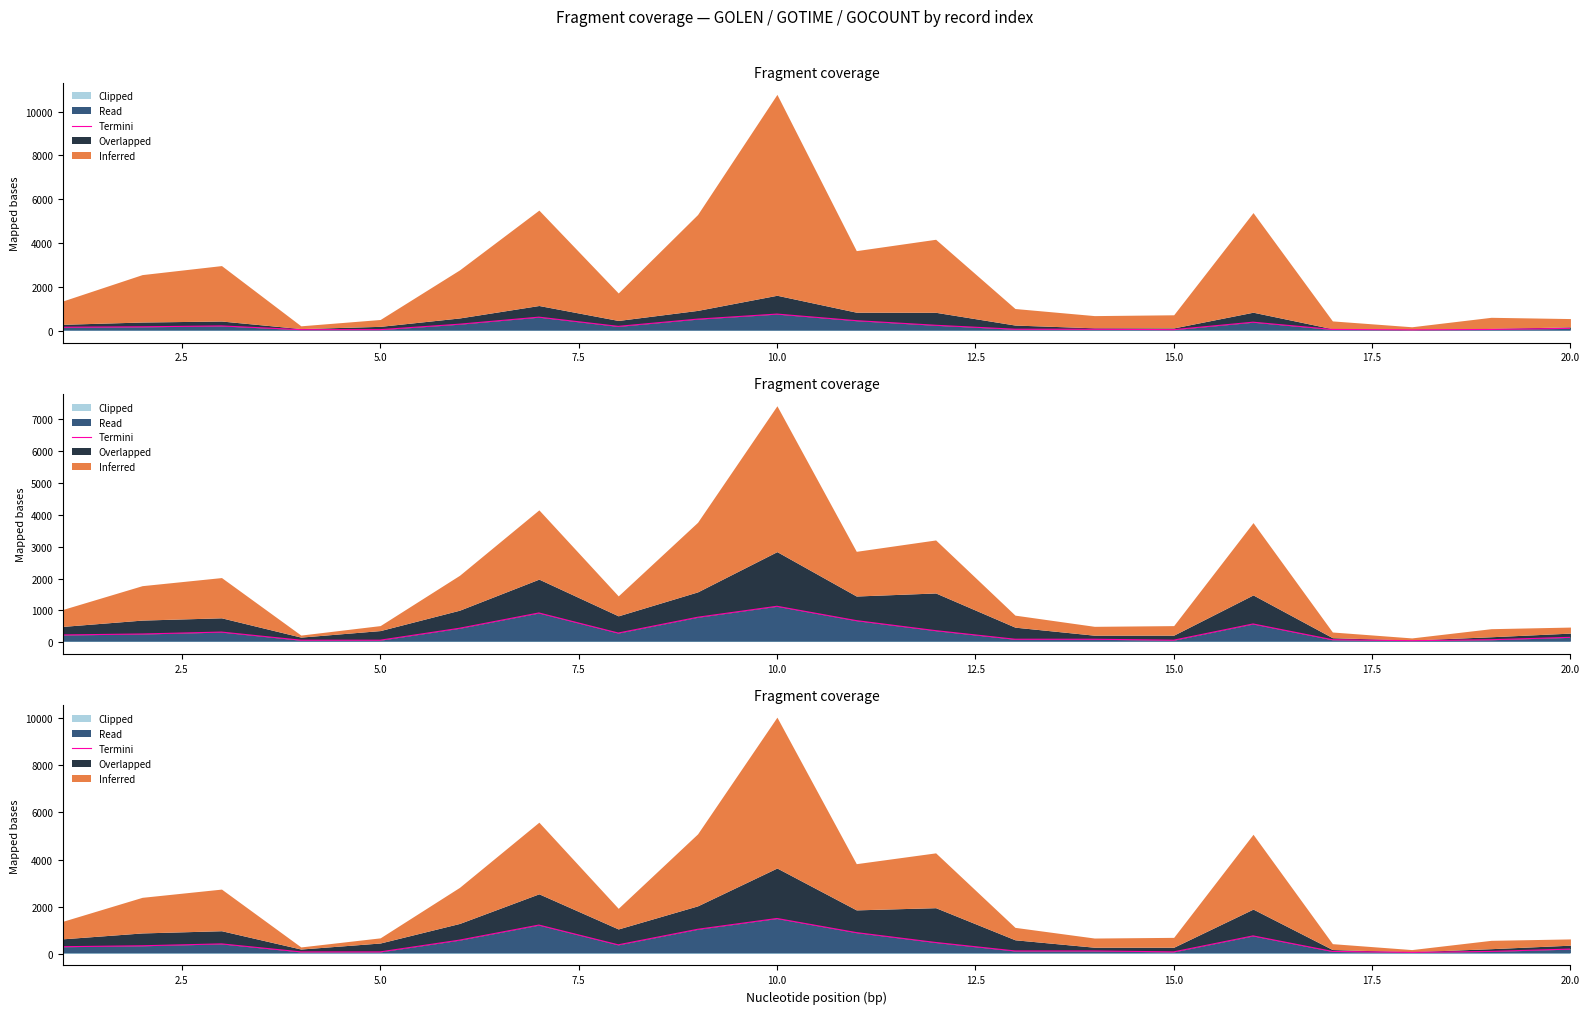

What is the change in value from 2.5 to 10.0?

-260